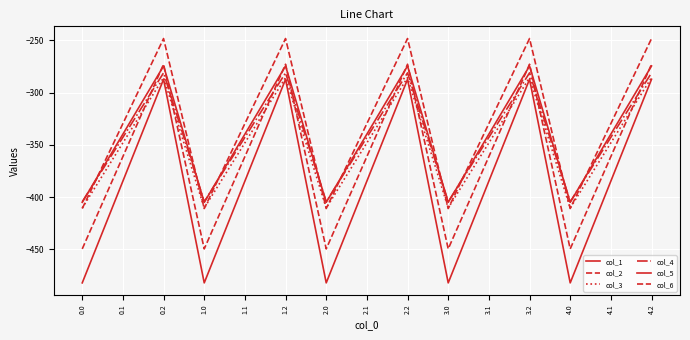

How many lines are shown in the chart?

6